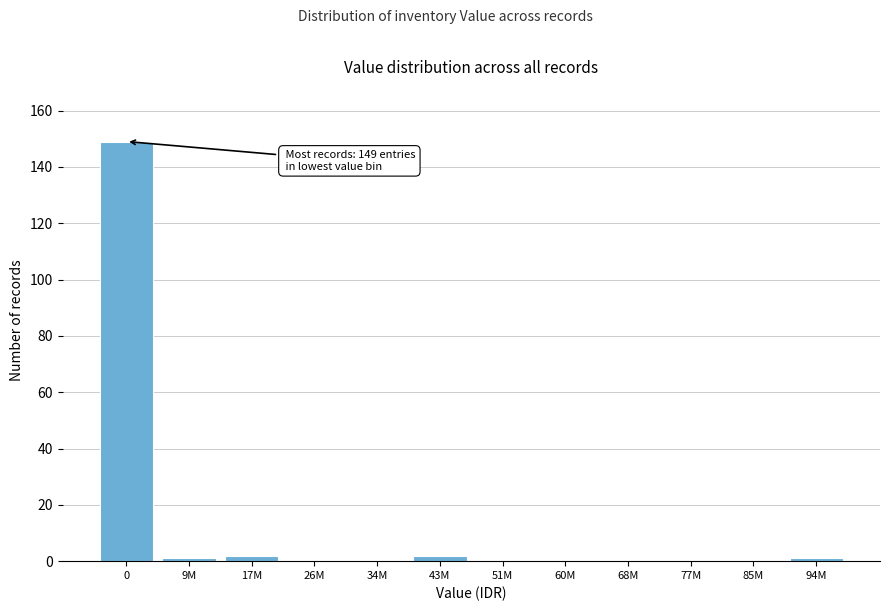

Reading left to right, list all the values displayed in this chart.

0=149	9M=1	17M=2	26M=0	34M=0	43M=2	51M=0	60M=0	68M=0	77M=0	85M=0	94M=1